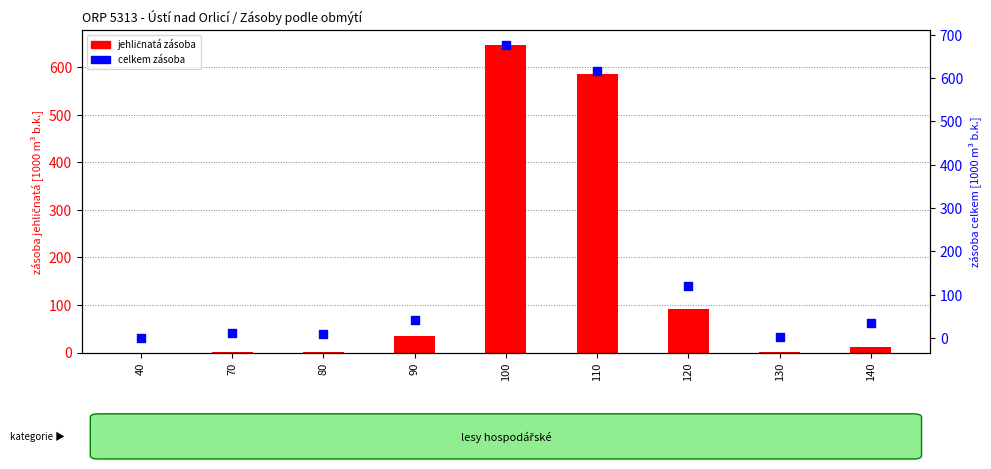

What are all the series names shown in the legend?

jehličnatá, celkem